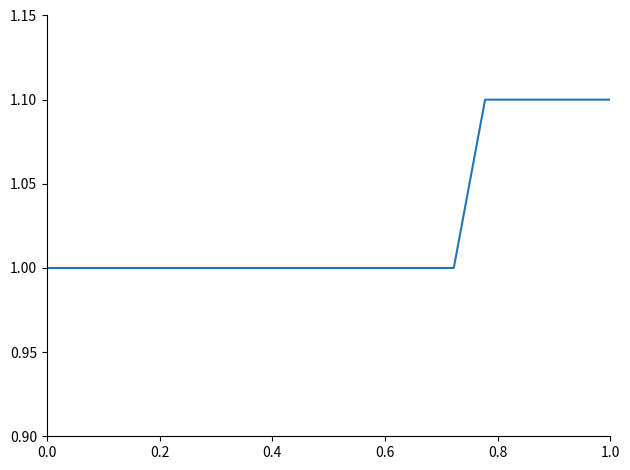

Is this an area chart (filled region under the line)?

No